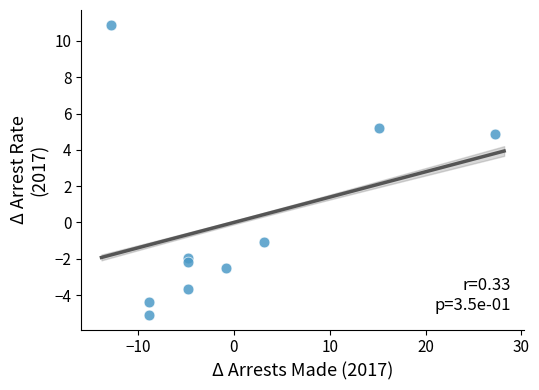

What is the range of X values (max minus min)?

40.0